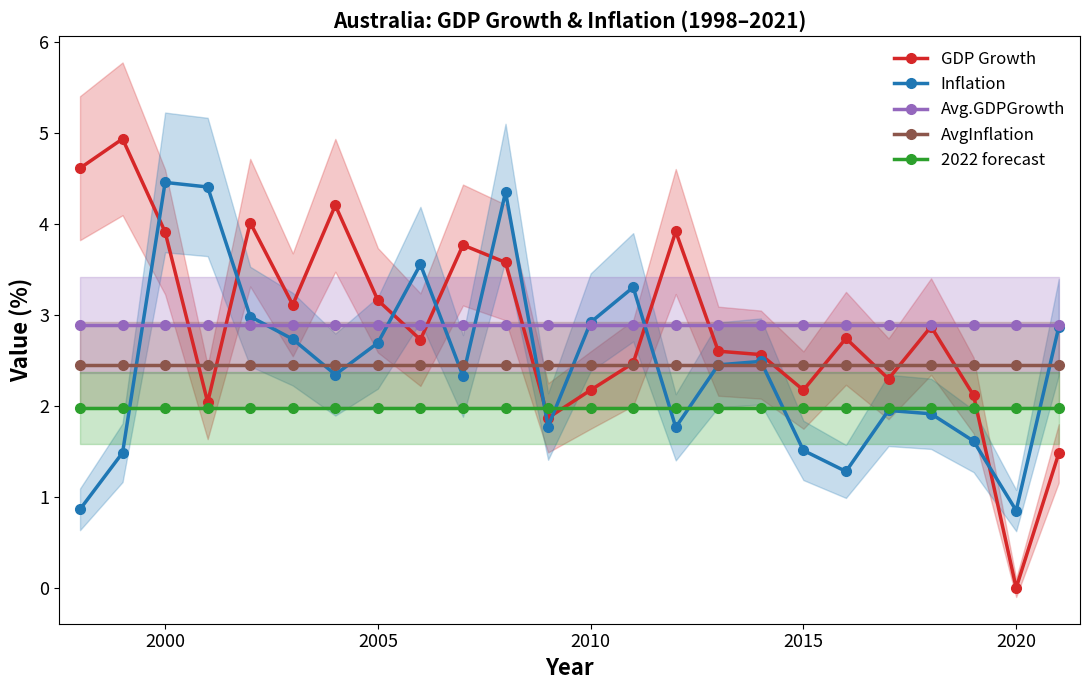

True or false: GDP Growth and Inflation intersect in this chart.

True